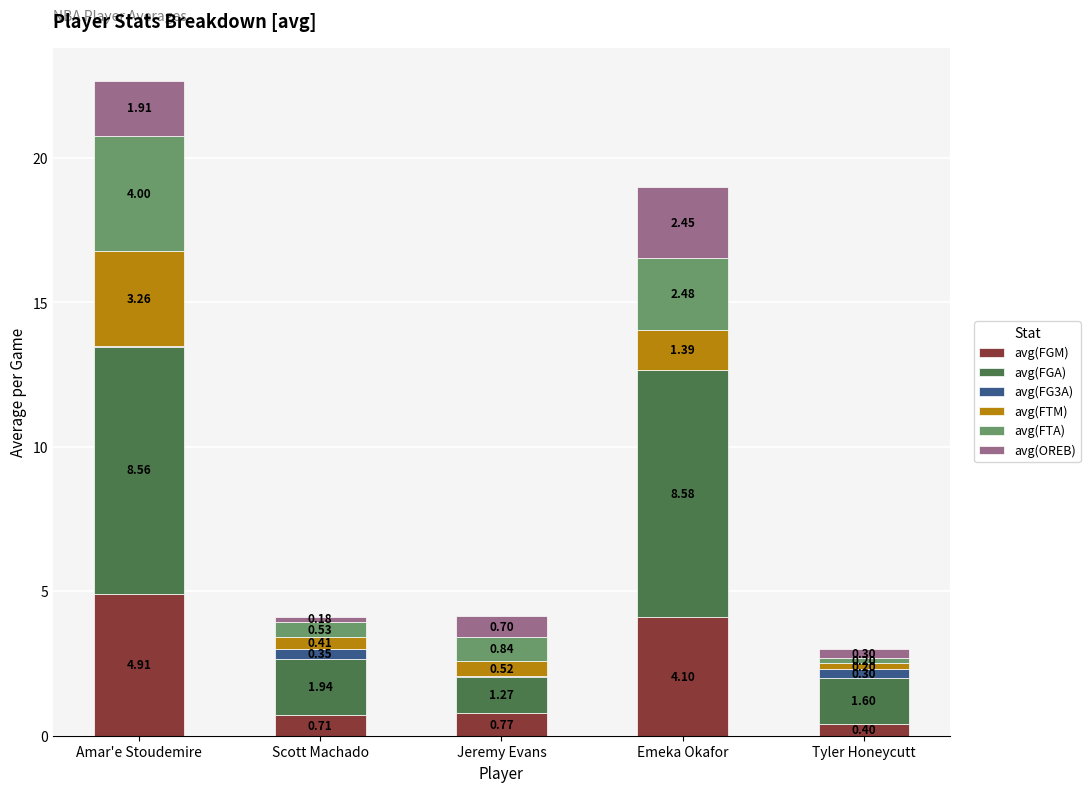

How many categories are shown in the chart?

5